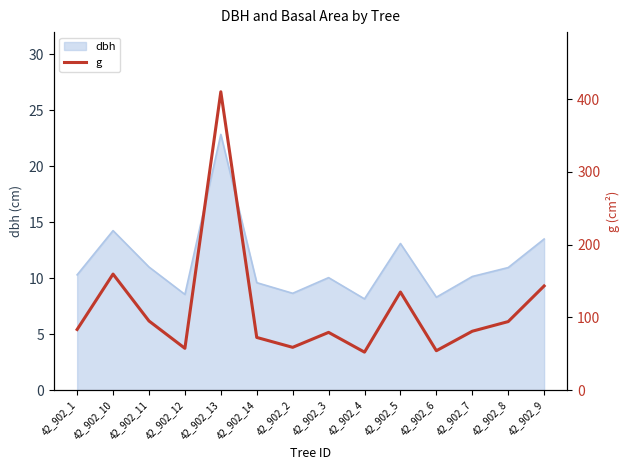

How many data points are above 83?

7